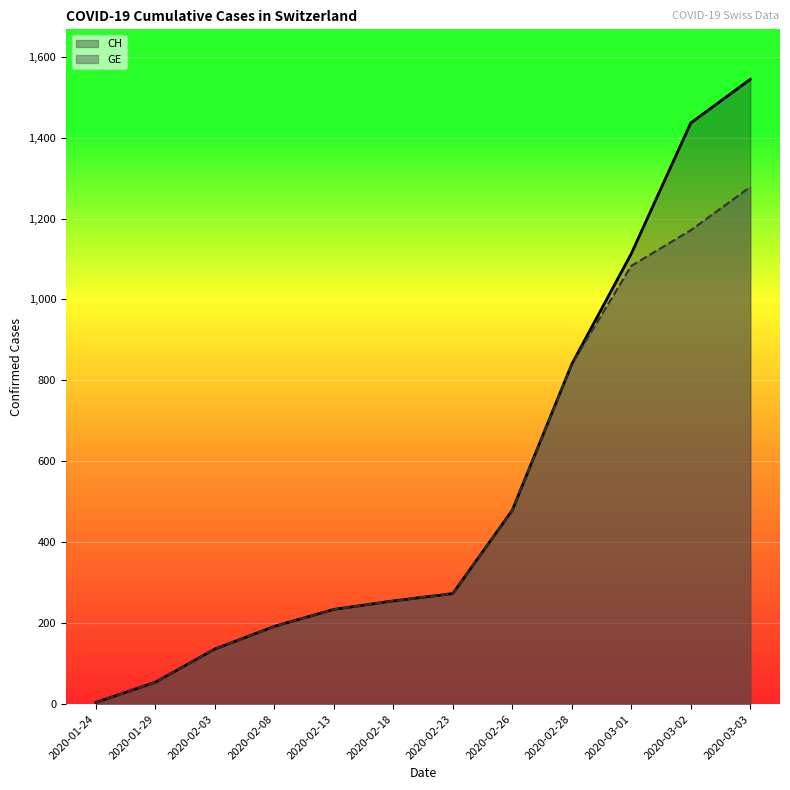

The CH series shows 136 at 2020-02-03. True or false?

True